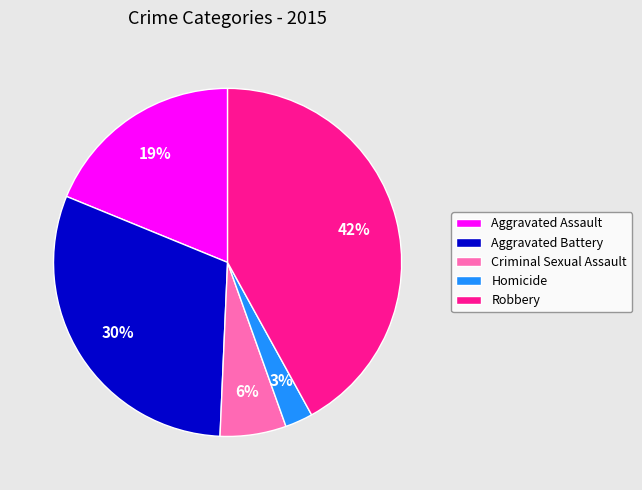

Is the sum of Aggravated Battery and Criminal Sexual Assault greater than half?

No